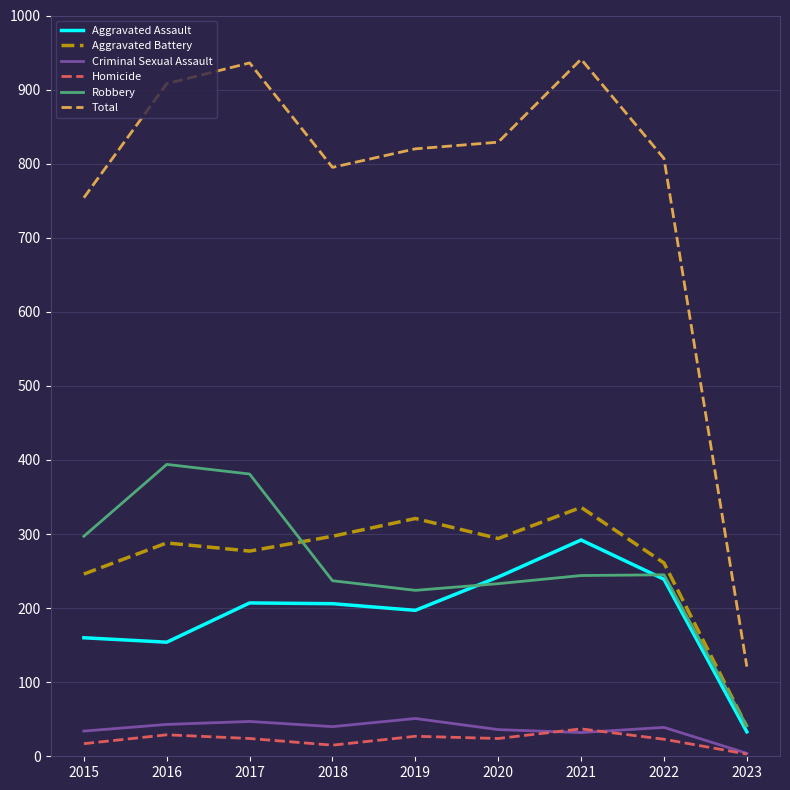

At which category does Total reach its first local valley?

2018